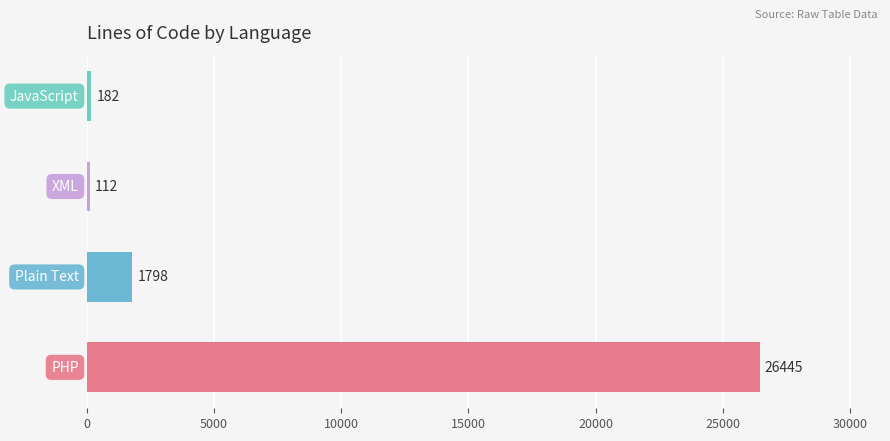

What is the minimum value shown in the chart?

112